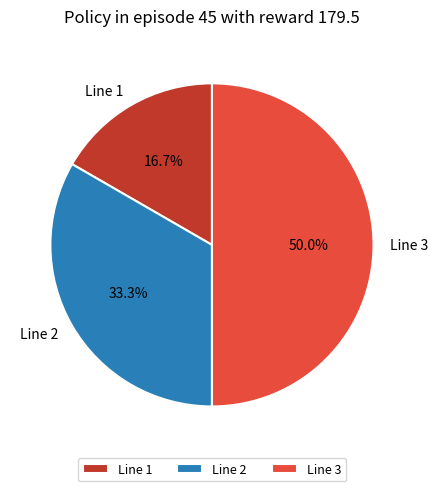

Is Line 2 the majority of the pie?

No